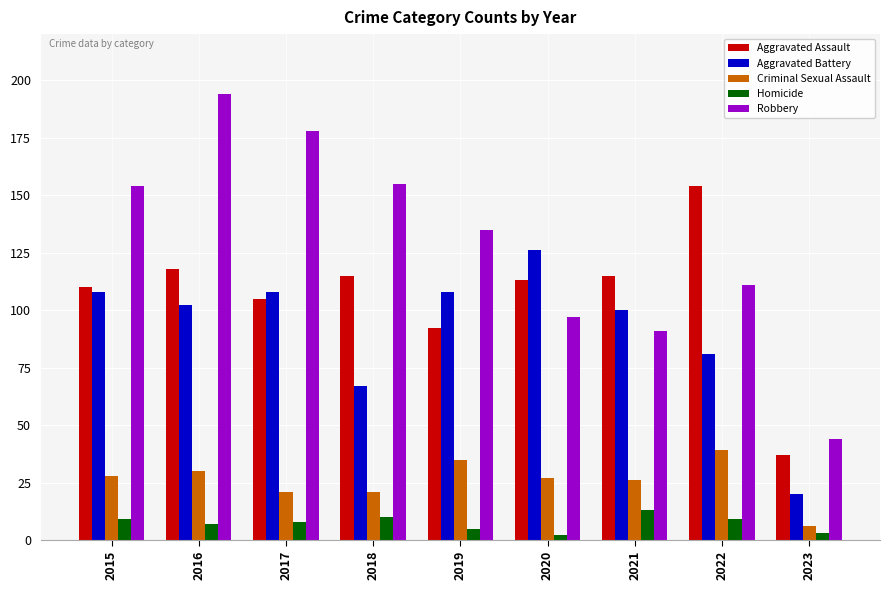

At which label is Aggravated Assault closest to 95?

2019